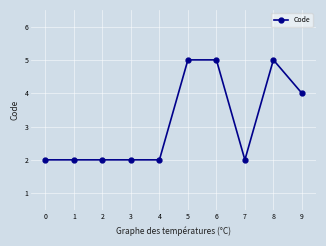

Is this an area chart (filled region under the line)?

No